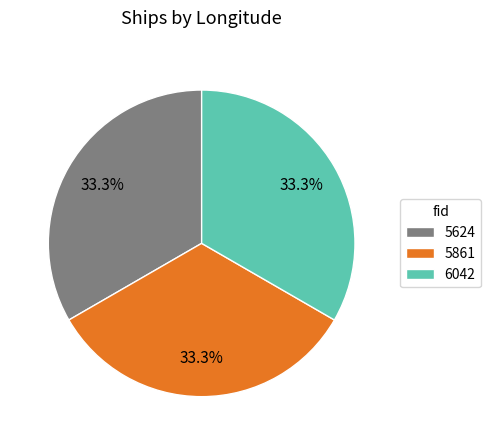

Do 5861 and 6042 together represent more than half of the pie?

Yes